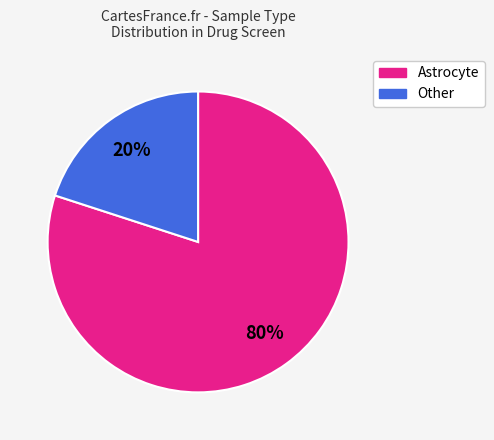

Does any single category account for the majority?

Yes